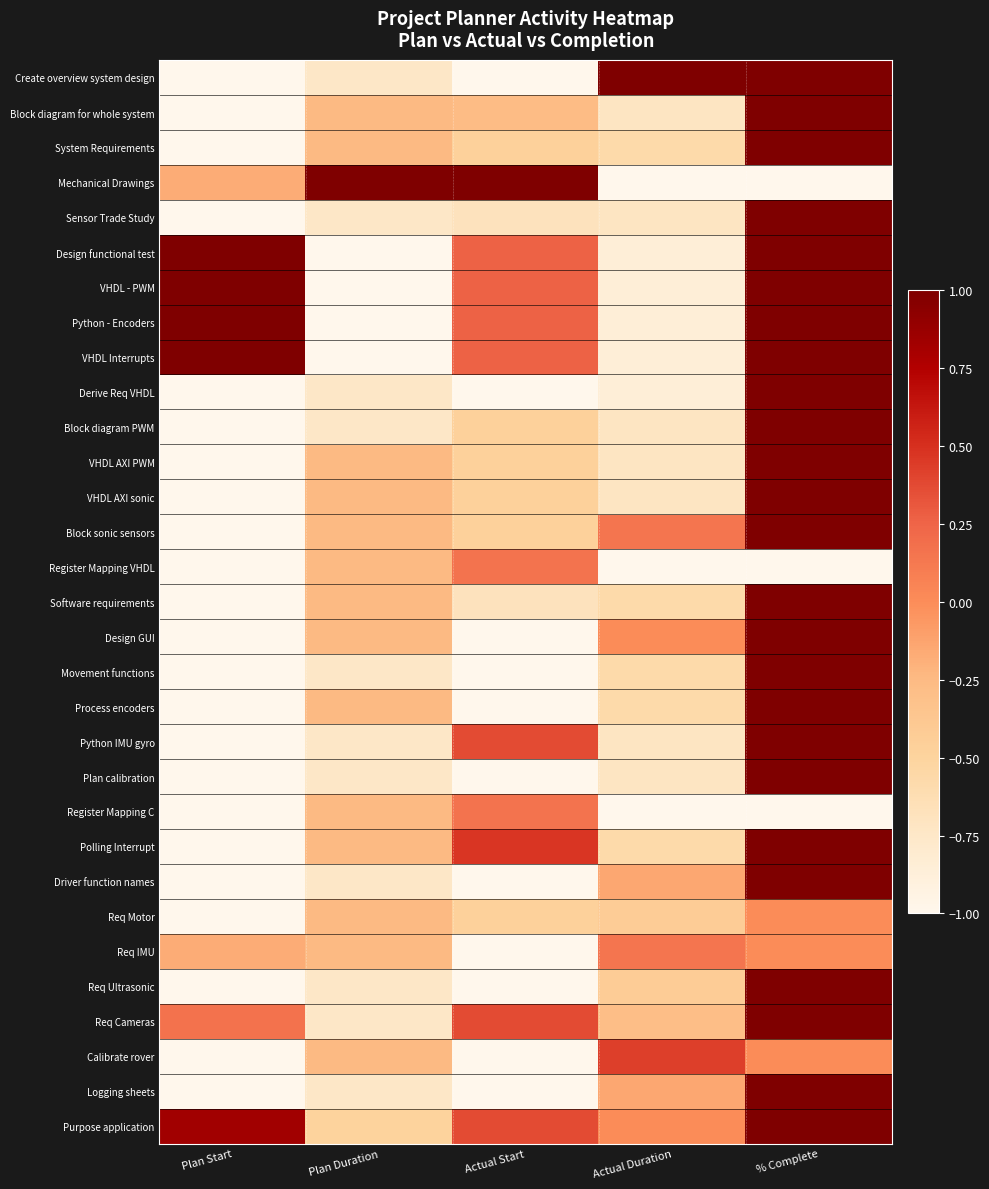

Reading left to right, list all the values displayed in this chart.

Create overview system design: Plan Start=-1.0	Plan Duration=-0.8	Actual Start=-1.0	Actual Duration=1.0	% Complete=1.0
Block diagram for whole system: Plan Start=-1.0	Plan Duration=-0.2	Actual Start=-0.3	Actual Duration=-0.7	% Complete=1.0
System Requirements: Plan Start=-1.0	Plan Duration=-0.2	Actual Start=-0.5	Actual Duration=-0.6	% Complete=1.0
Mechanical Drawings: Plan Start=-0.2	Plan Duration=1.0	Actual Start=1.0	Actual Duration=-1.0	% Complete=-1.0
Sensor Trade Study: Plan Start=-1.0	Plan Duration=-0.8	Actual Start=-0.7	Actual Duration=-0.7	% Complete=1.0
Design functional test: Plan Start=1.0	Plan Duration=-1.0	Actual Start=0.3	Actual Duration=-0.9	% Complete=1.0
VHDL - PWM: Plan Start=1.0	Plan Duration=-1.0	Actual Start=0.3	Actual Duration=-0.9	% Complete=1.0
Python - Encoders: Plan Start=1.0	Plan Duration=-1.0	Actual Start=0.3	Actual Duration=-0.9	% Complete=1.0
VHDL Interrupts: Plan Start=1.0	Plan Duration=-1.0	Actual Start=0.3	Actual Duration=-0.9	% Complete=1.0
Derive Req VHDL: Plan Start=-1.0	Plan Duration=-0.8	Actual Start=-1.0	Actual Duration=-0.9	% Complete=1.0
Block diagram PWM: Plan Start=-1.0	Plan Duration=-0.8	Actual Start=-0.5	Actual Duration=-0.7	% Complete=1.0
VHDL AXI PWM: Plan Start=-1.0	Plan Duration=-0.2	Actual Start=-0.5	Actual Duration=-0.7	% Complete=1.0
VHDL AXI sonic: Plan Start=-1.0	Plan Duration=-0.2	Actual Start=-0.5	Actual Duration=-0.7	% Complete=1.0
Block sonic sensors: Plan Start=-1.0	Plan Duration=-0.2	Actual Start=-0.5	Actual Duration=0.1	% Complete=1.0
Register Mapping VHDL: Plan Start=-1.0	Plan Duration=-0.2	Actual Start=0.2	Actual Duration=-1.0	% Complete=-1.0
Software requirements: Plan Start=-1.0	Plan Duration=-0.2	Actual Start=-0.7	Actual Duration=-0.6	% Complete=1.0
Design GUI: Plan Start=-1.0	Plan Duration=-0.2	Actual Start=-1.0	Actual Duration=0.0	% Complete=1.0
Movement functions: Plan Start=-1.0	Plan Duration=-0.8	Actual Start=-1.0	Actual Duration=-0.6	% Complete=1.0
Process encoders: Plan Start=-1.0	Plan Duration=-0.2	Actual Start=-1.0	Actual Duration=-0.6	% Complete=1.0
Python IMU gyro: Plan Start=-1.0	Plan Duration=-0.8	Actual Start=0.4	Actual Duration=-0.7	% Complete=1.0
Plan calibration: Plan Start=-1.0	Plan Duration=-0.8	Actual Start=-1.0	Actual Duration=-0.7	% Complete=1.0
Register Mapping C: Plan Start=-1.0	Plan Duration=-0.2	Actual Start=0.2	Actual Duration=-1.0	% Complete=-1.0
Polling Interrupt: Plan Start=-1.0	Plan Duration=-0.2	Actual Start=0.5	Actual Duration=-0.6	% Complete=1.0
Driver function names: Plan Start=-1.0	Plan Duration=-0.8	Actual Start=-1.0	Actual Duration=-0.1	% Complete=1.0
Req Motor: Plan Start=-1.0	Plan Duration=-0.2	Actual Start=-0.5	Actual Duration=-0.4	% Complete=0.0
Req IMU: Plan Start=-0.2	Plan Duration=-0.2	Actual Start=-1.0	Actual Duration=0.1	% Complete=0.0
Req Ultrasonic: Plan Start=-1.0	Plan Duration=-0.8	Actual Start=-1.0	Actual Duration=-0.4	% Complete=1.0
Req Cameras: Plan Start=0.2	Plan Duration=-0.8	Actual Start=0.4	Actual Duration=-0.3	% Complete=1.0
Calibrate rover: Plan Start=-1.0	Plan Duration=-0.2	Actual Start=-1.0	Actual Duration=0.4	% Complete=0.0
Logging sheets: Plan Start=-1.0	Plan Duration=-0.8	Actual Start=-1.0	Actual Duration=-0.1	% Complete=1.0
Purpose application: Plan Start=0.8	Plan Duration=-0.5	Actual Start=0.4	Actual Duration=0.0	% Complete=1.0